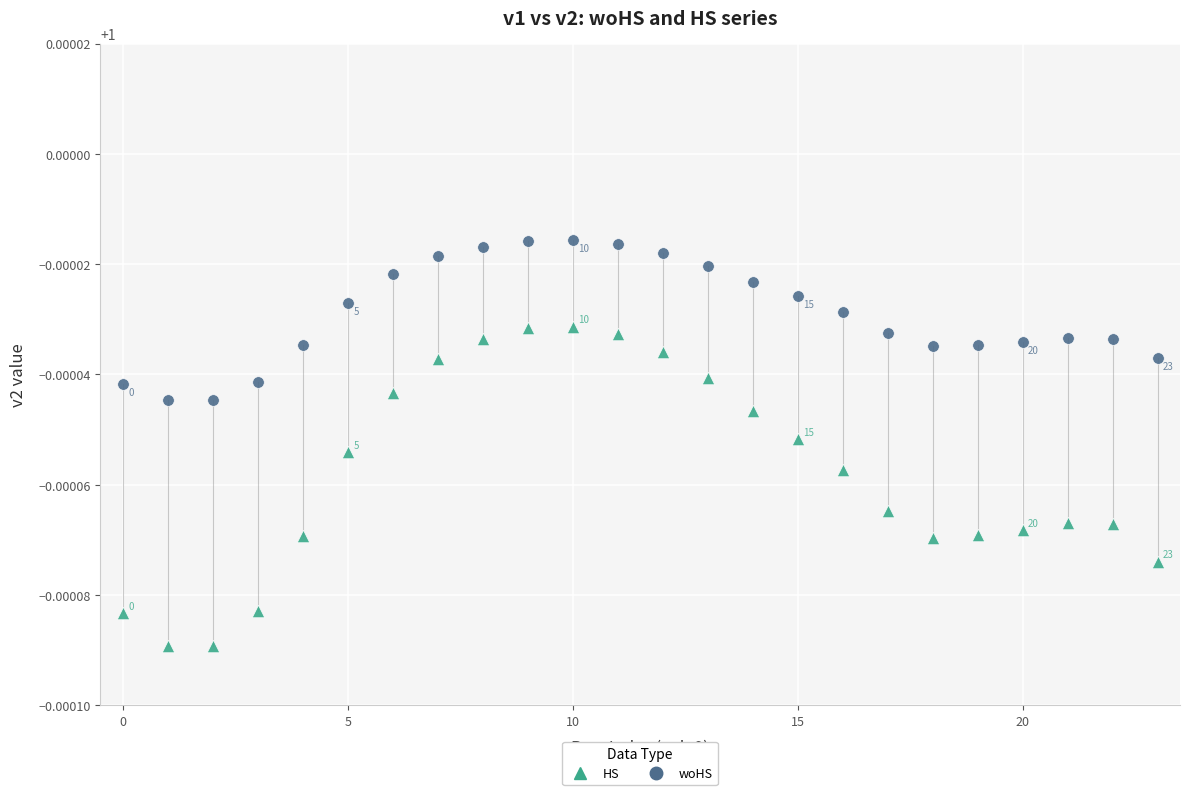

Which series contains the lowest Y value?

HS